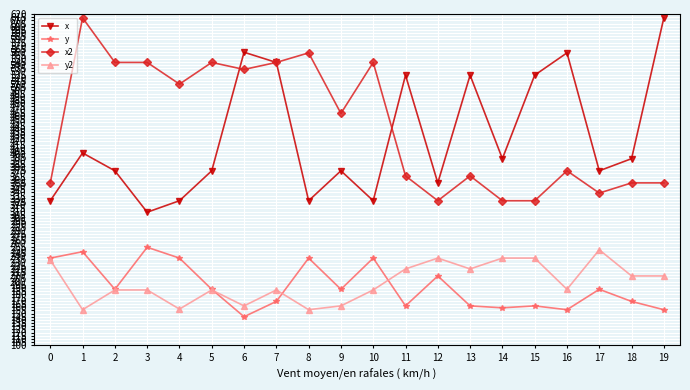

True or false: y and x2 cross at least once.

False